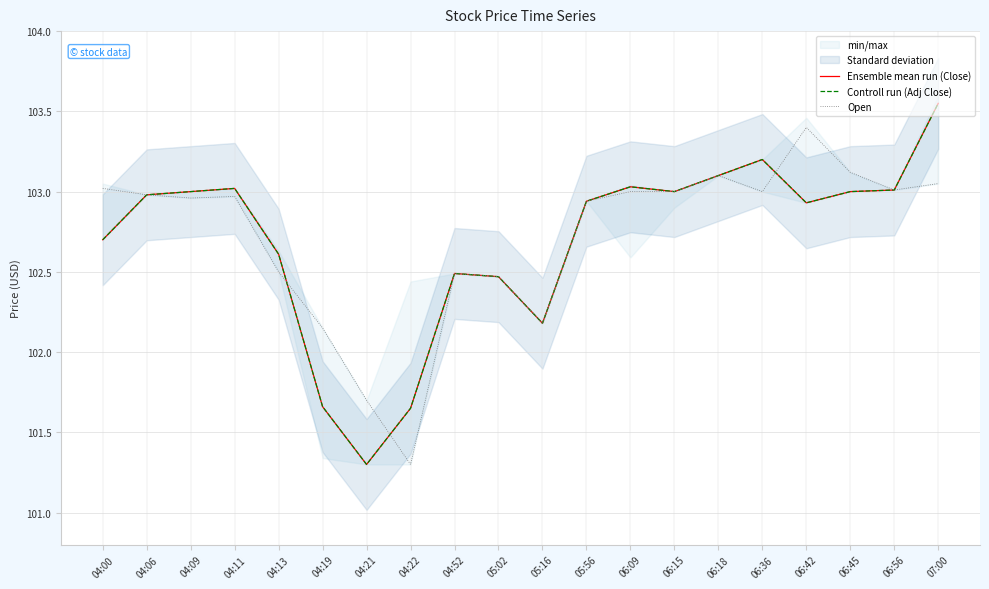

Is it true that Open equals 38.2 at 06:56?

False